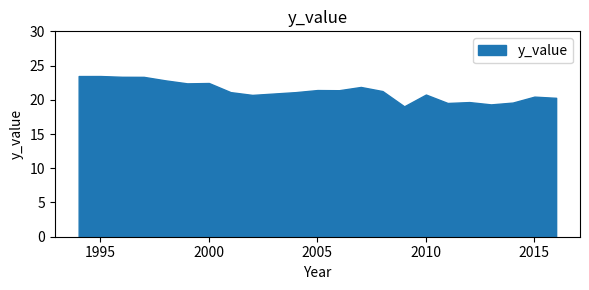

Does the chart have visible grid lines?

No